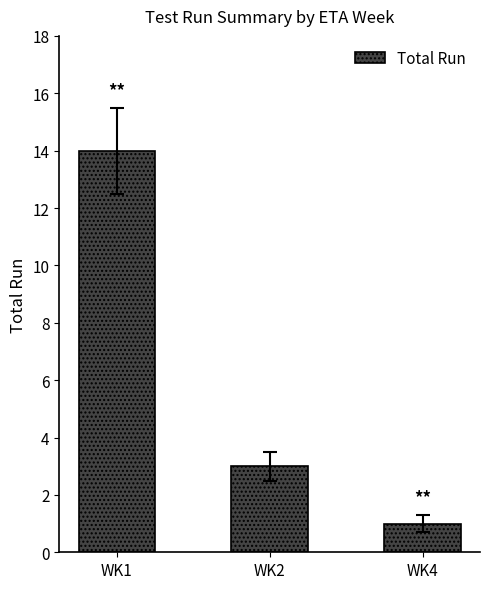

Reading left to right, what are all the values shown in this chart?

WK1=14	WK2=3	WK4=1